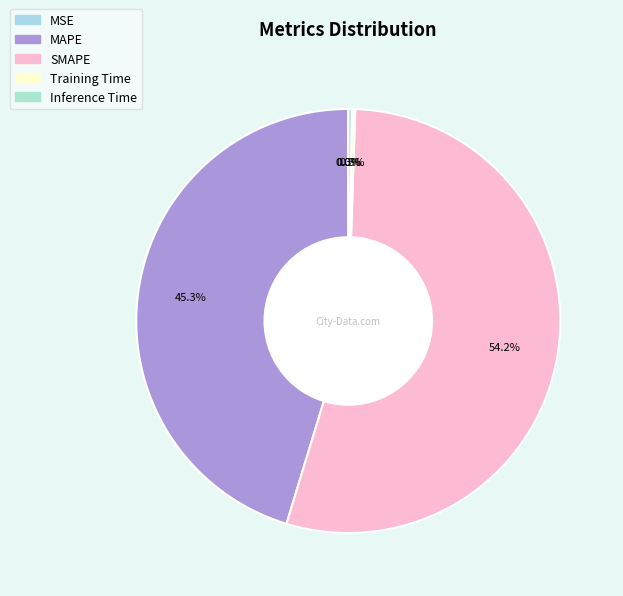

Between Training Time and Inference Time, which is larger?

Inference Time